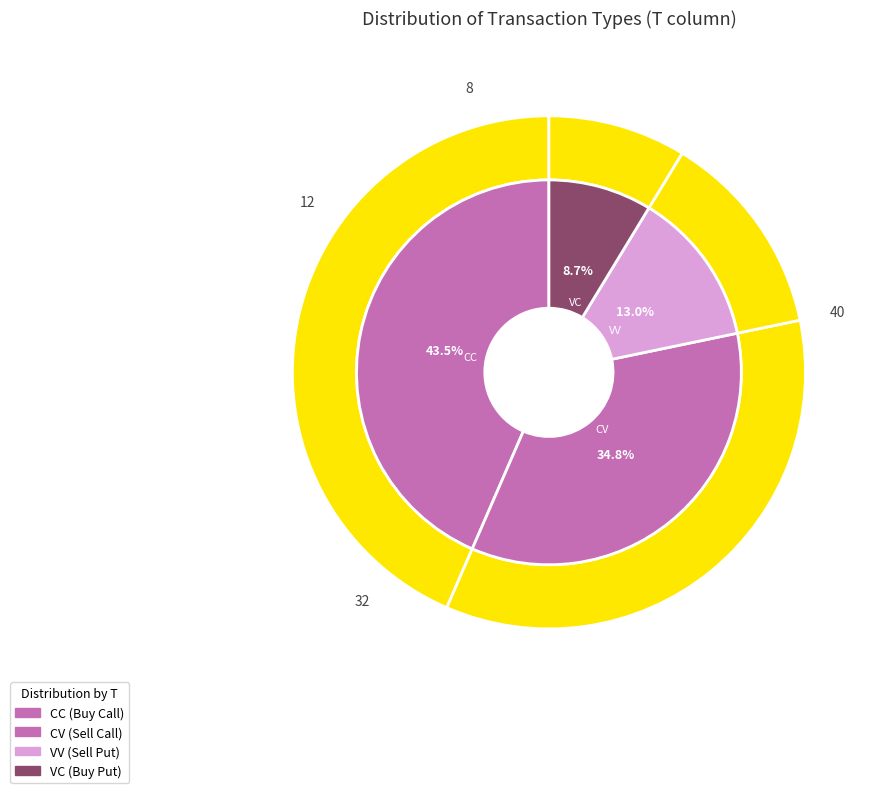

What is the ratio of the value at VC to the value at CC?

0.2